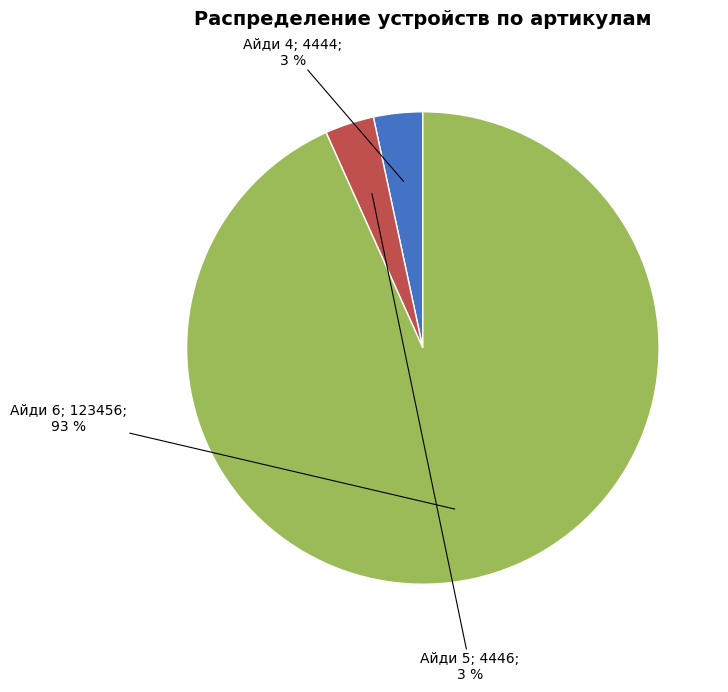

Is there any slice that represents more than half of the pie?

Yes